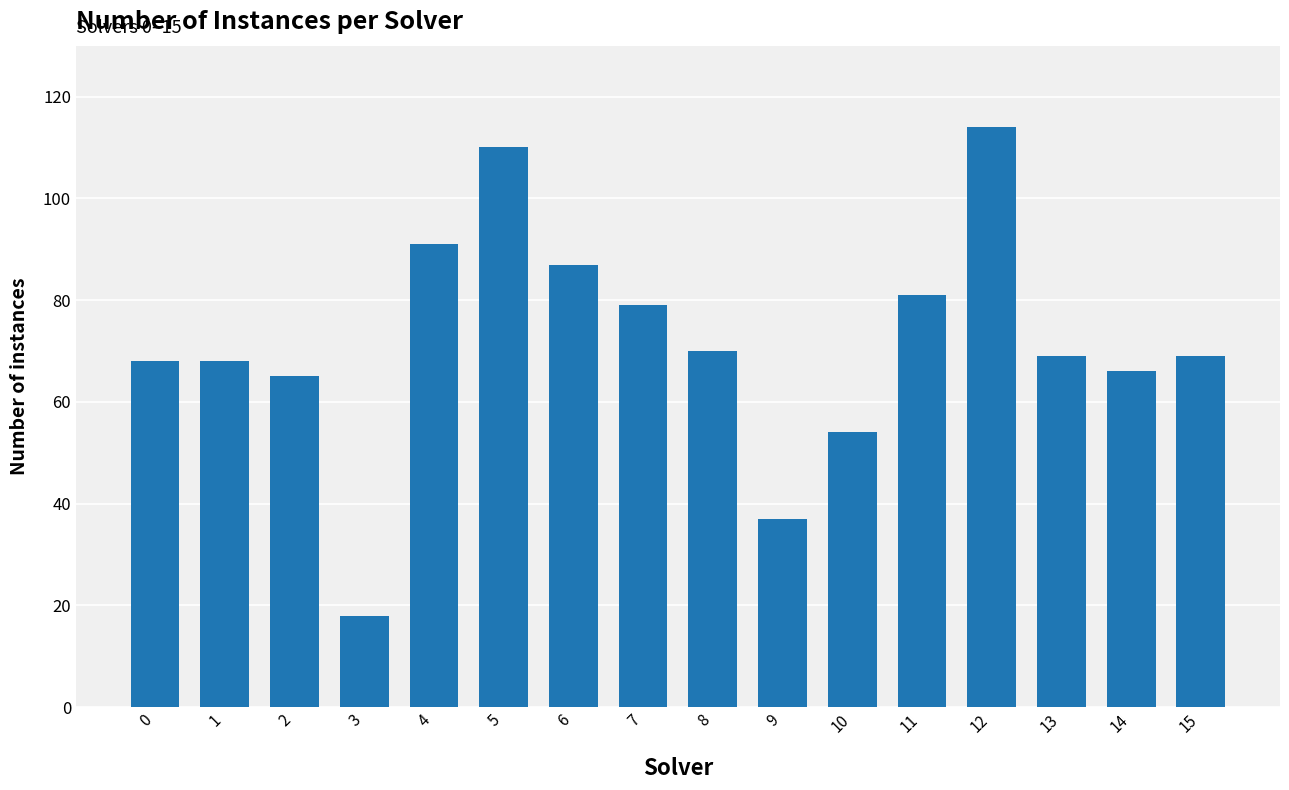

What is the sum of the values at 3 and 7?

97